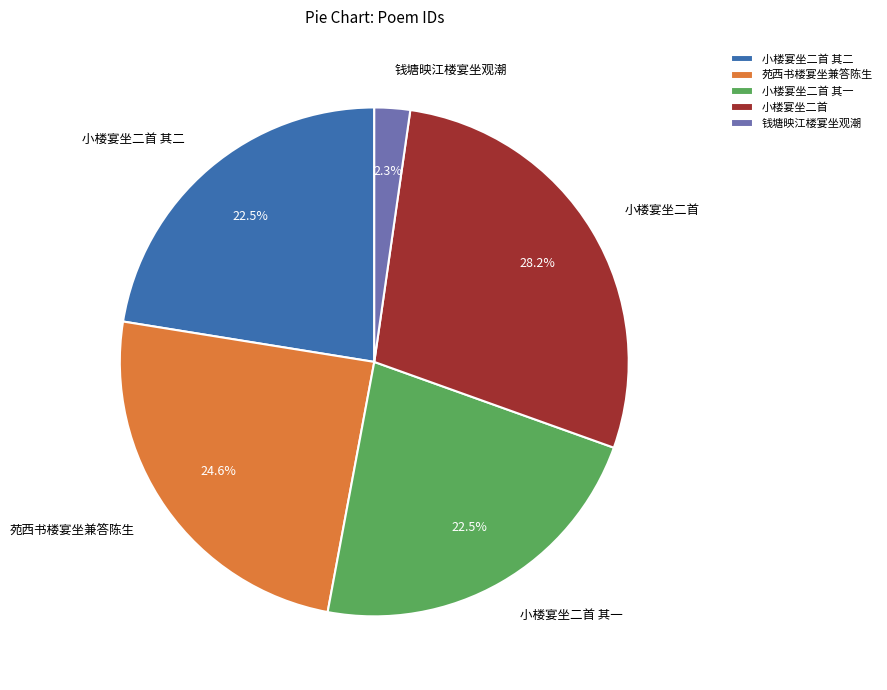

Count the number of slices in the pie.

5